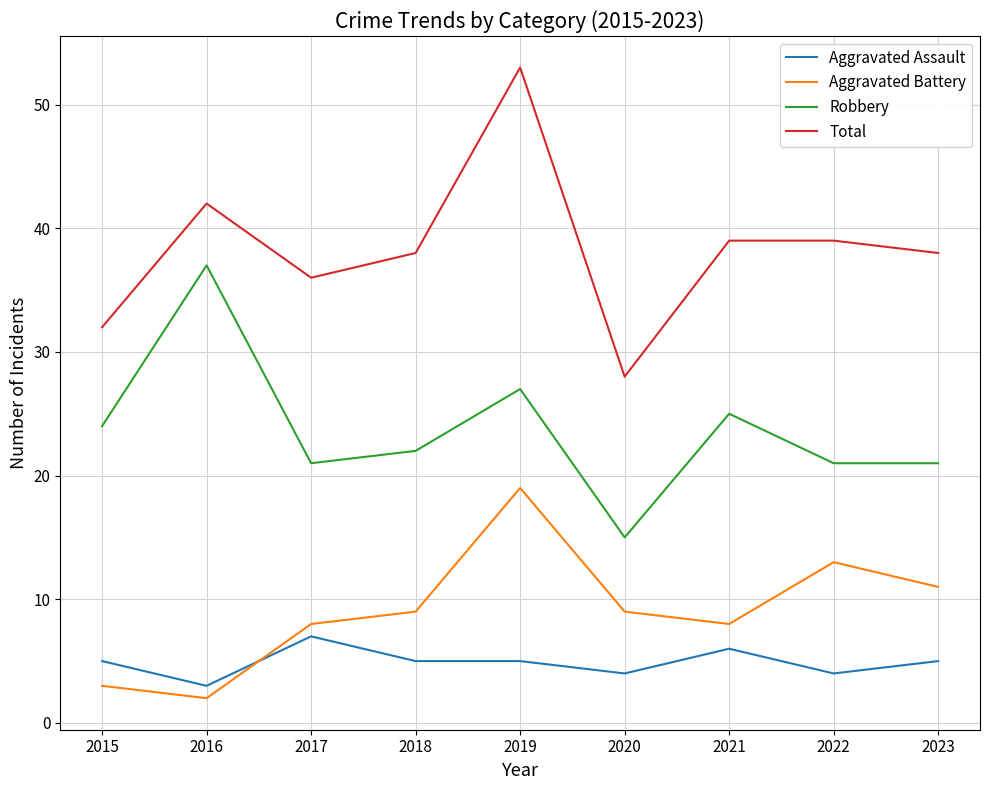

True or false: Aggravated Battery has more than 2 interior local peaks.

False